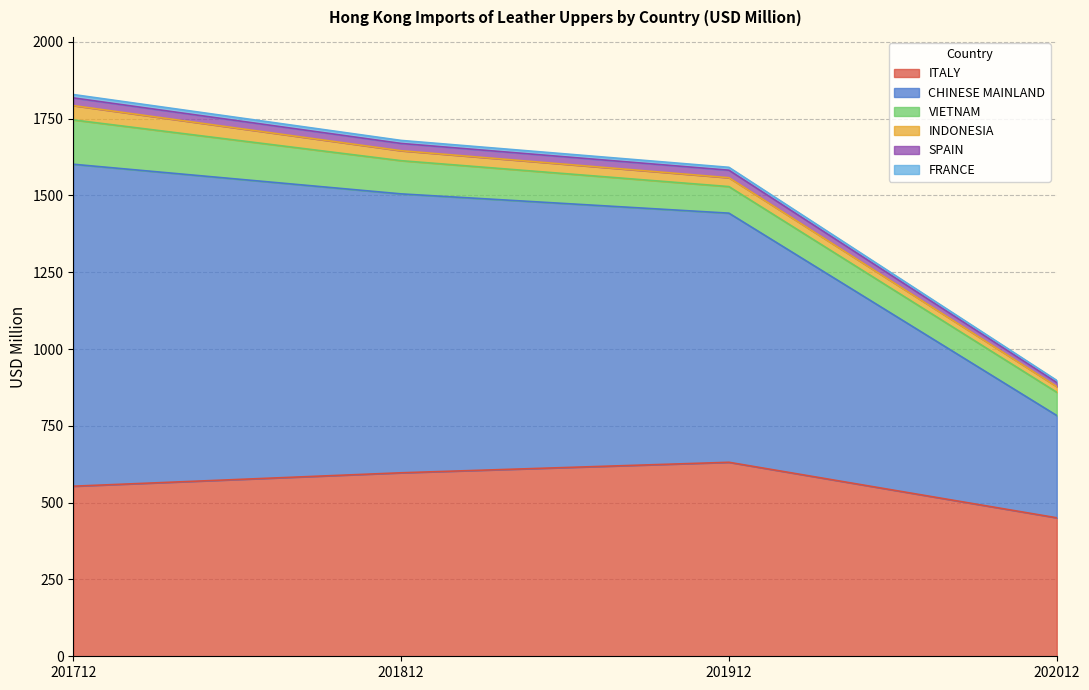

At which label does FRANCE reach its minimum?

202012